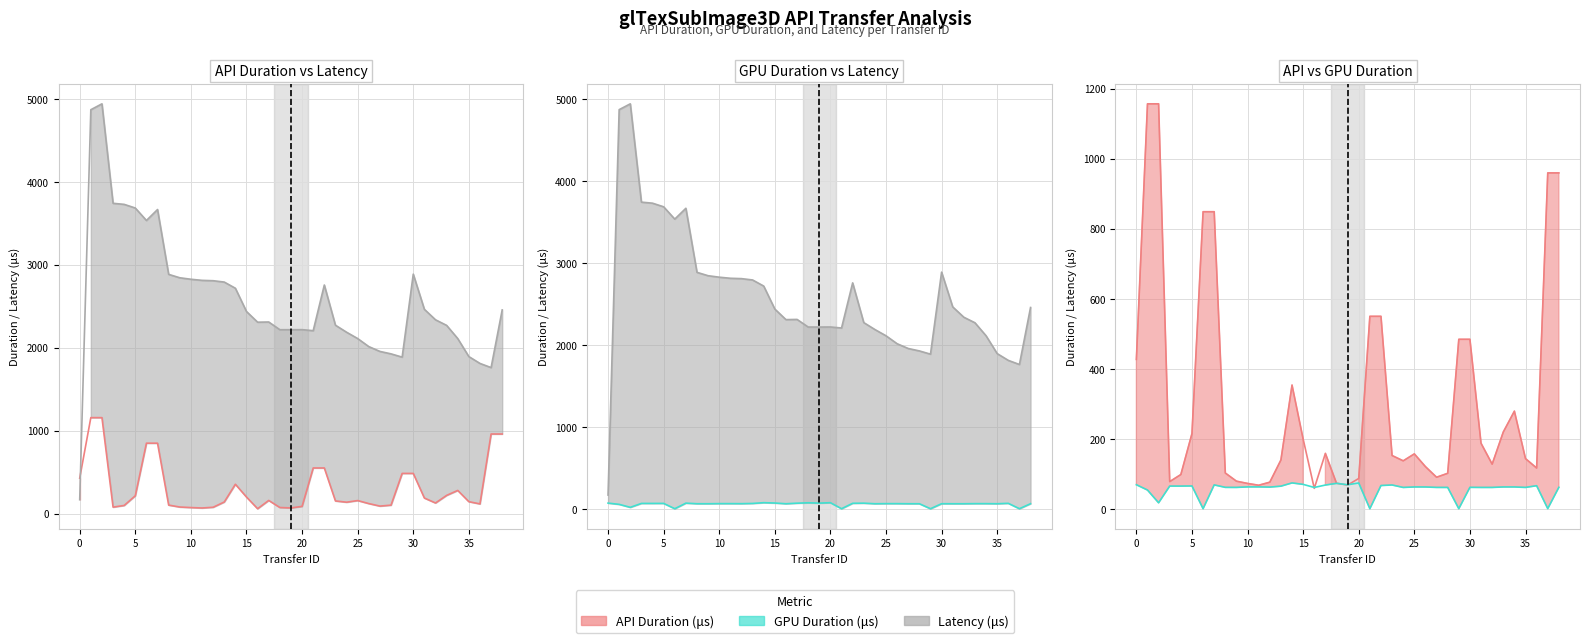

What is the sum of all API Duration line values?

12186.4